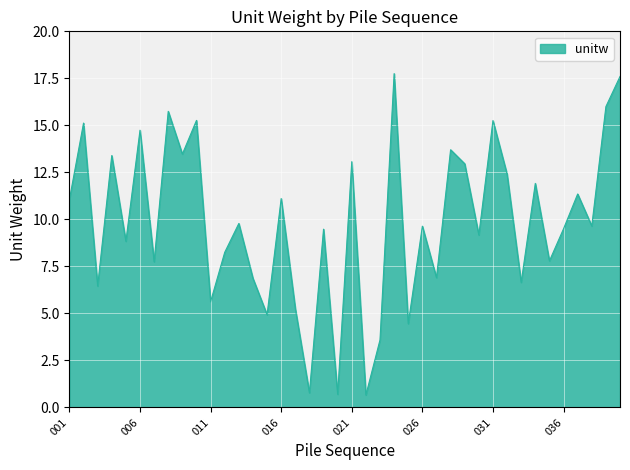

What is the minimum value shown in the chart?

0.7